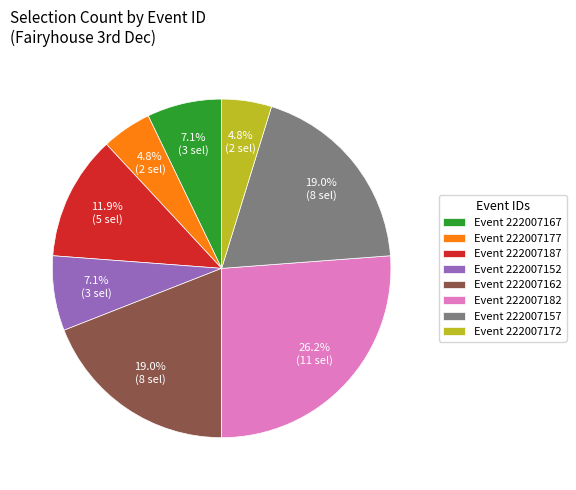

Is there any slice that represents more than half of the pie?

No